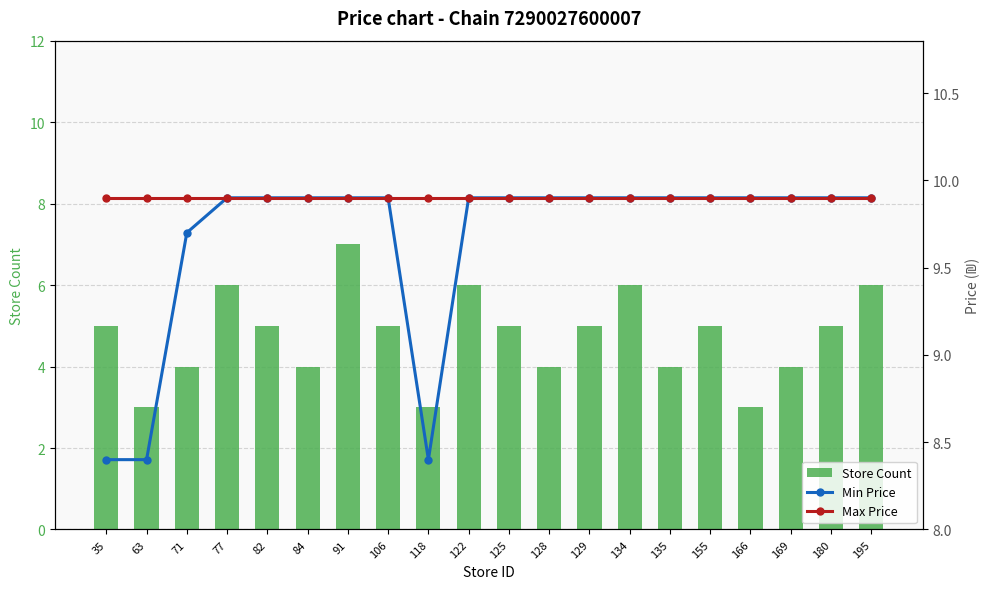

At which label does Min Price first exceed 9?

71